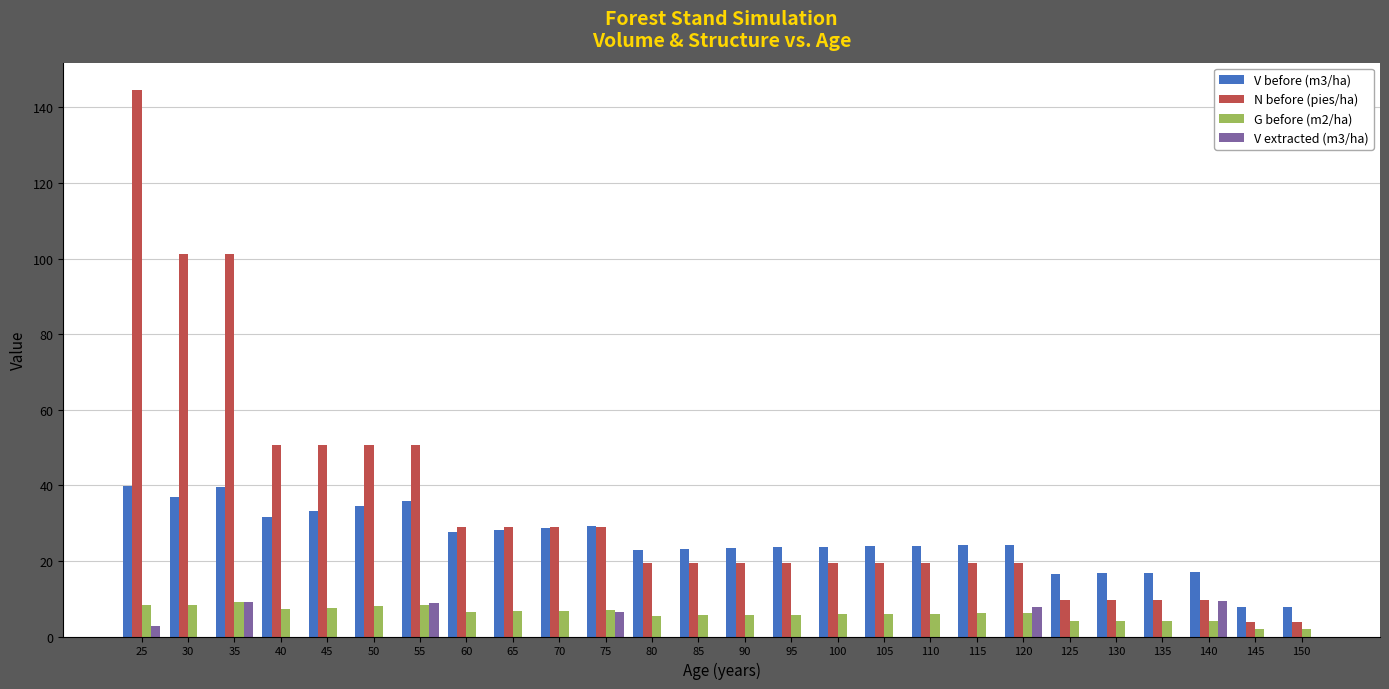

The V extracted (m3/ha) series shows 0.0 at 40. True or false?

True